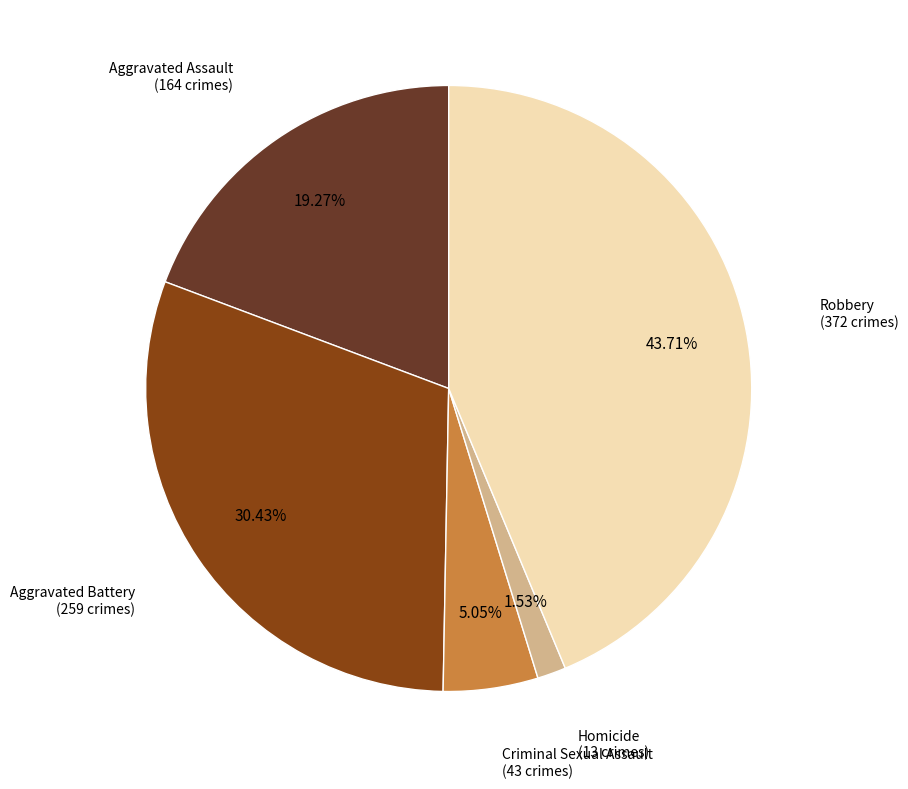

Is there a majority slice in this chart?

No